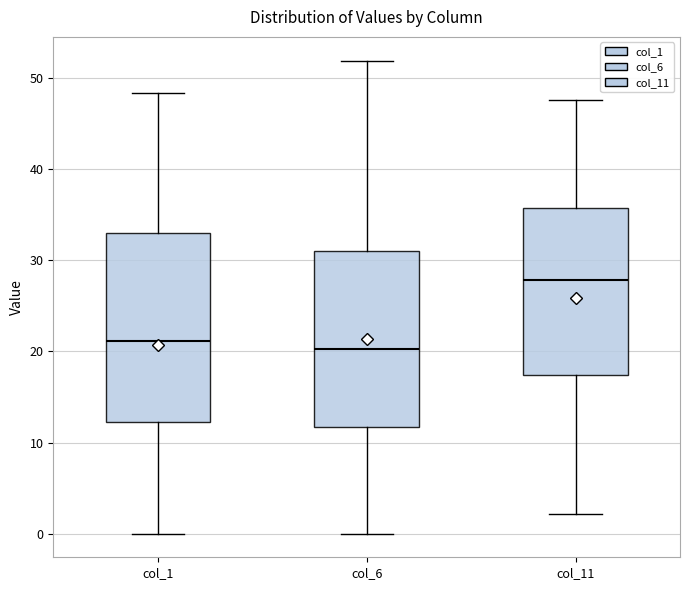

Which box is the tallest, from its lower edge to its upper edge?

col_1